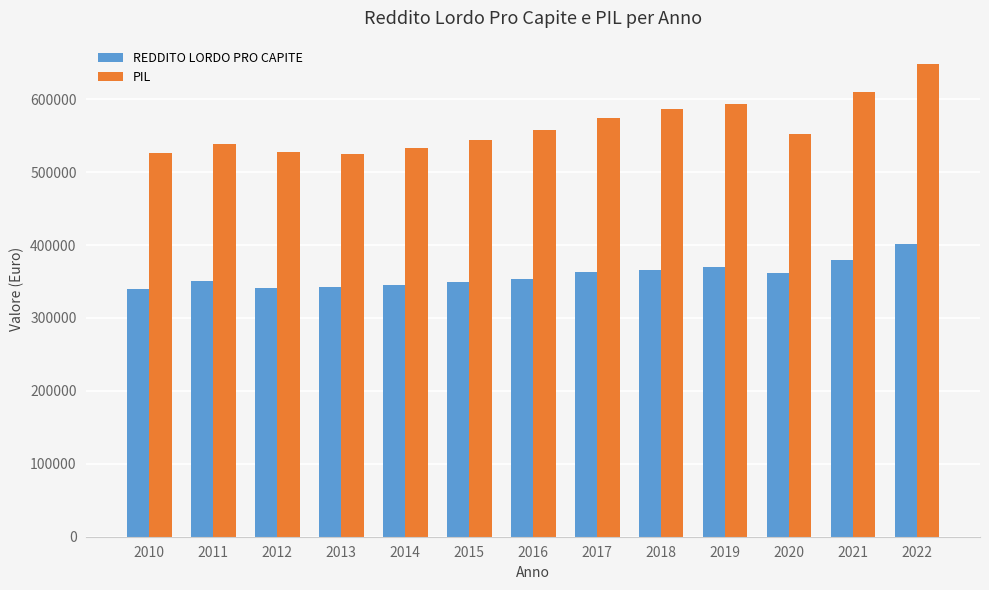

Which series has the widest spread of values?

PIL